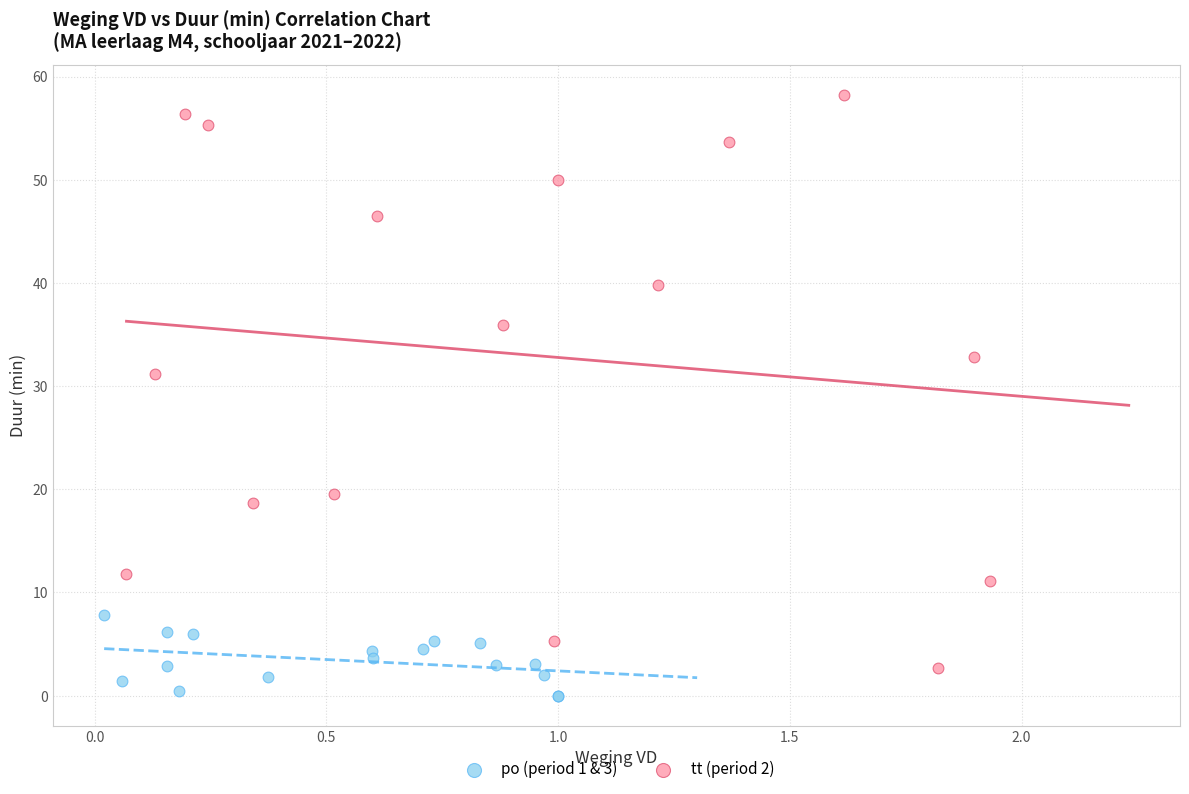

What are all the series names shown in the legend?

po (period 1 & 3), tt (period 2)